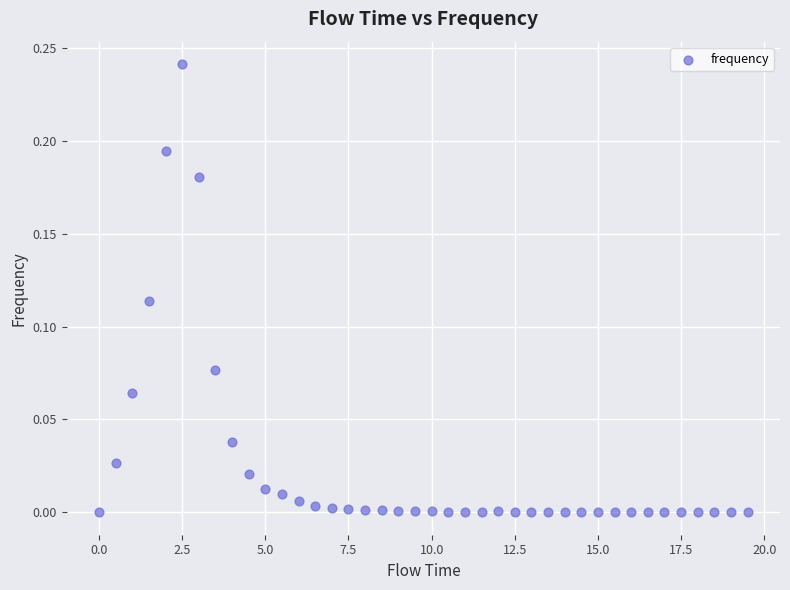

What is the range of X values (max minus min)?

19.5